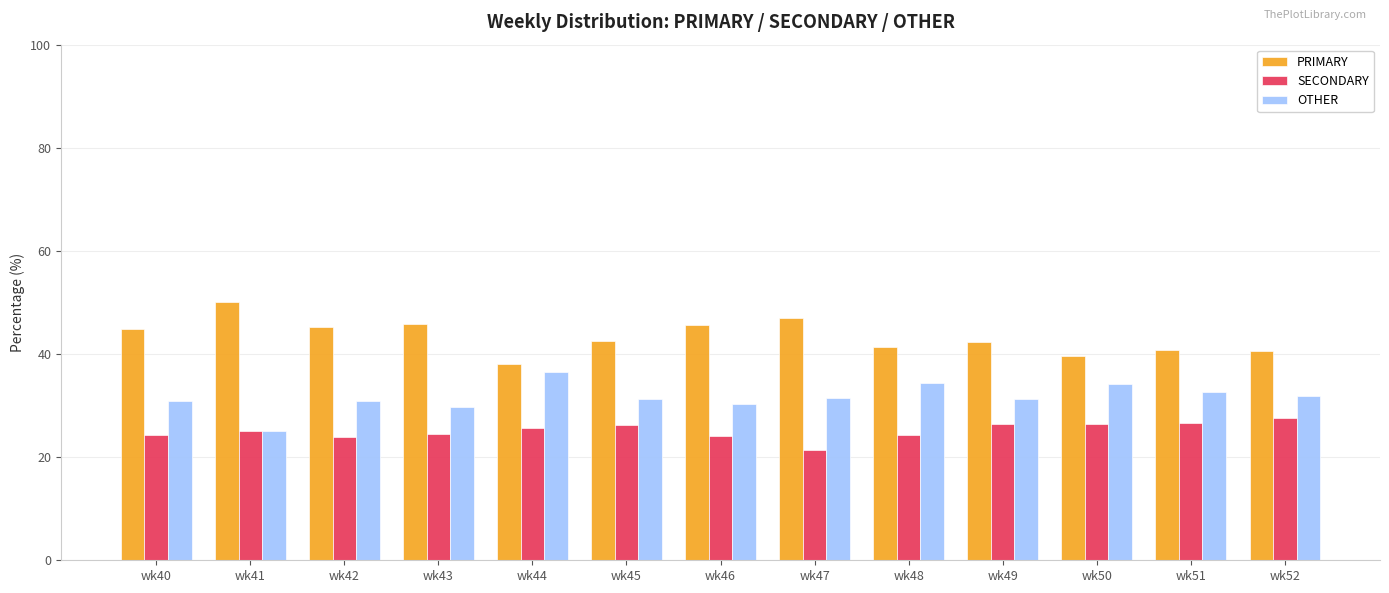

How many data points does each series have?

13